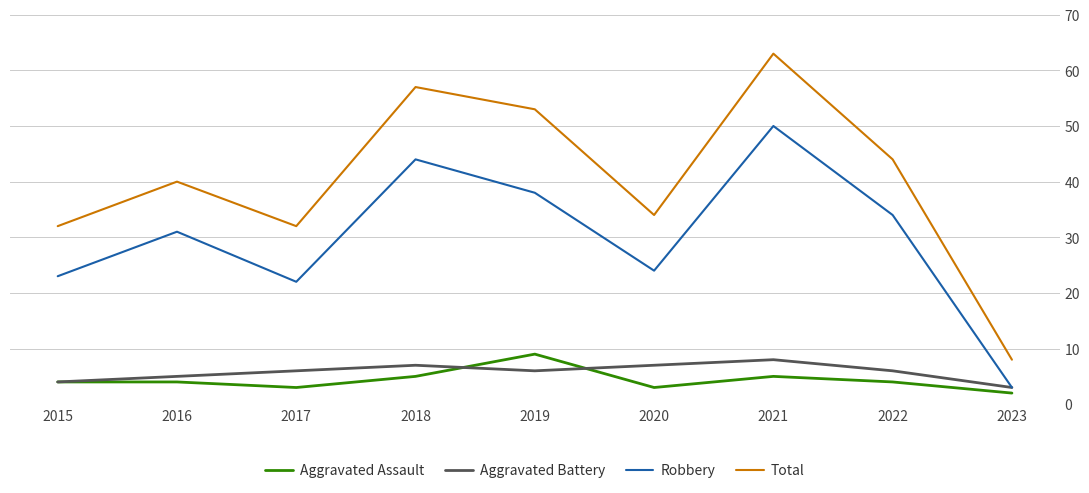

Reading left to right, list all the values displayed in this chart.

Aggravated Assault: 4	4	3	5	9	3	5	4	2
Aggravated Battery: 4	5	6	7	6	7	8	6	3
Robbery: 23	31	22	44	38	24	50	34	3
Total: 32	40	32	57	53	34	63	44	8